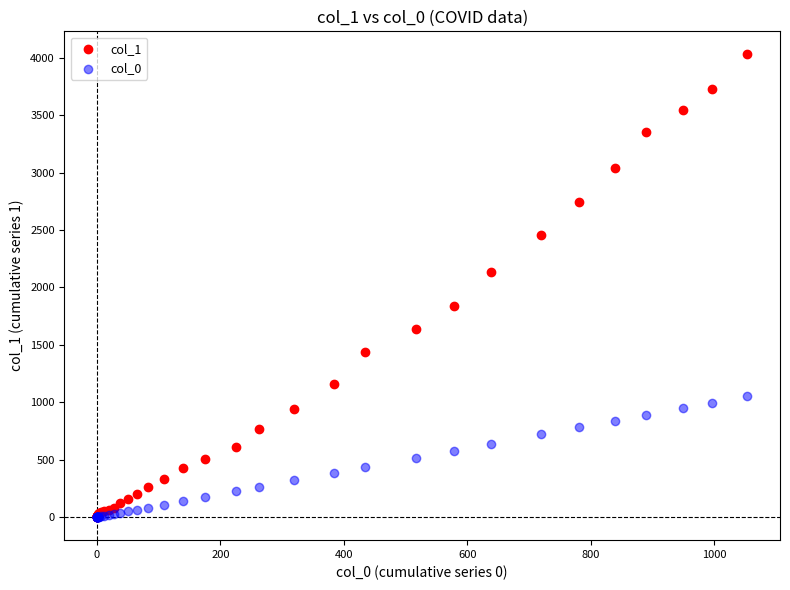

Across all series, what Y value is closest to 2014?

2131